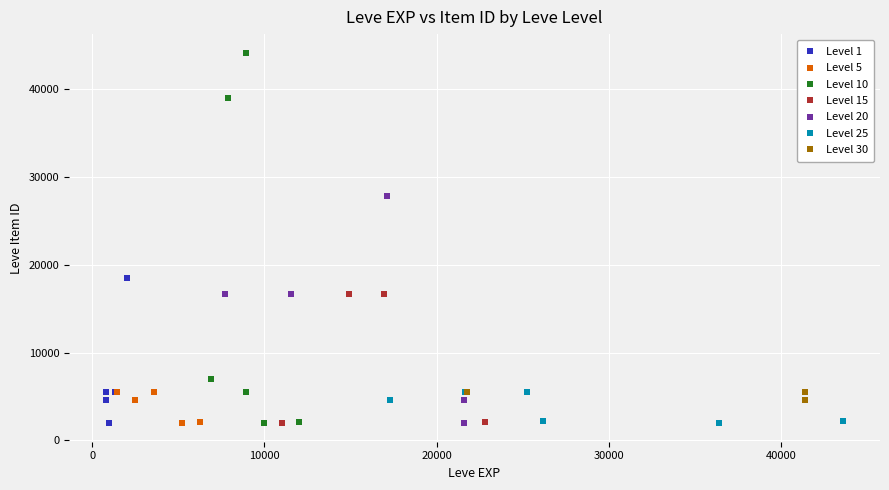

Which series reaches the maximum Y coordinate?

Level 10